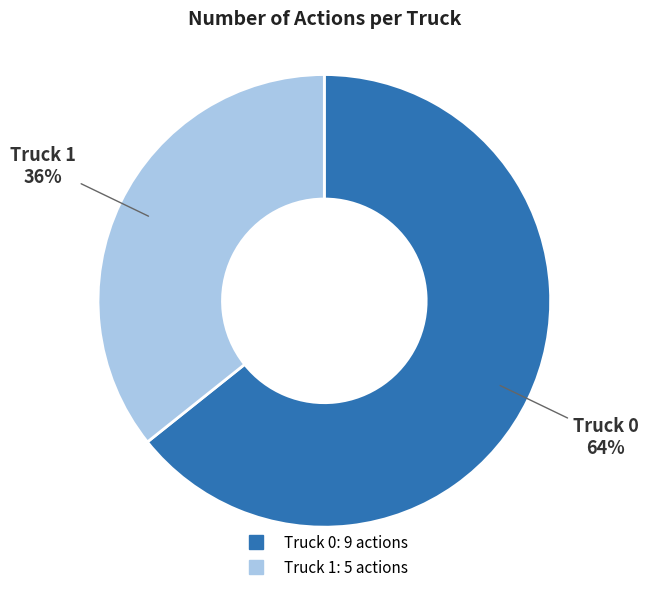

Rank the categories by value from highest to lowest.

Truck 0, Truck 1